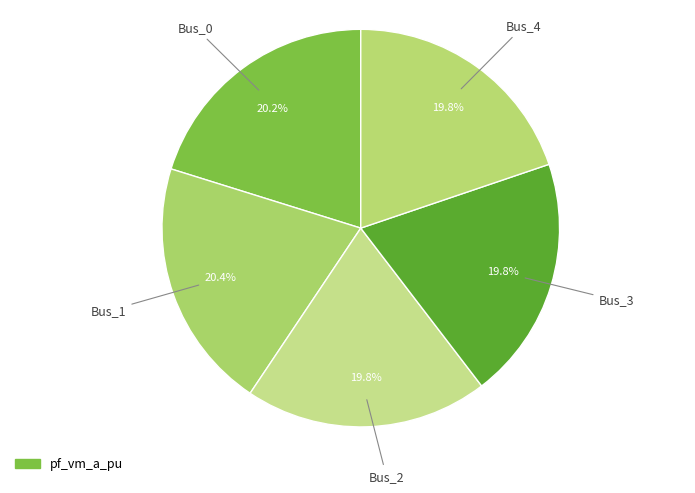

Count the number of slices in the pie.

5